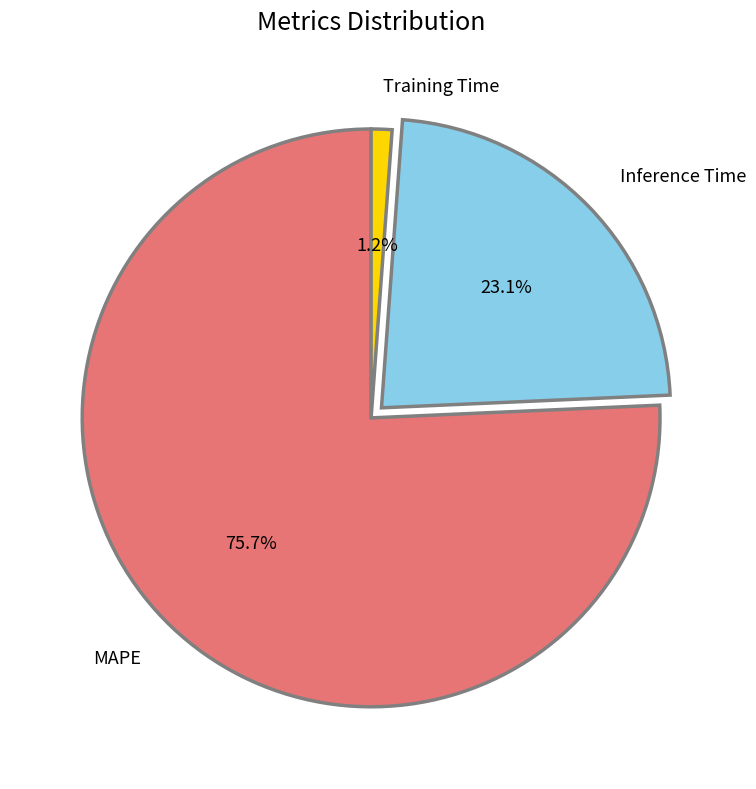

Rank the categories by value from highest to lowest.

MAPE, Inference Time, Training Time